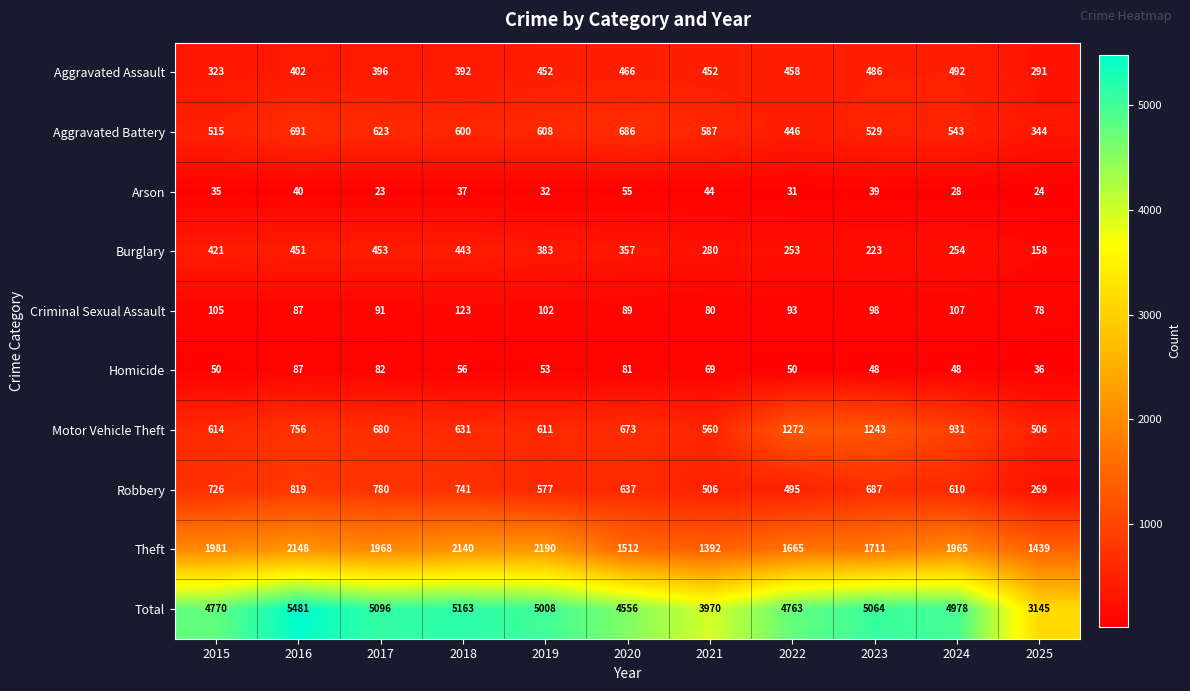

At which label does Theft reach its peak?

2019